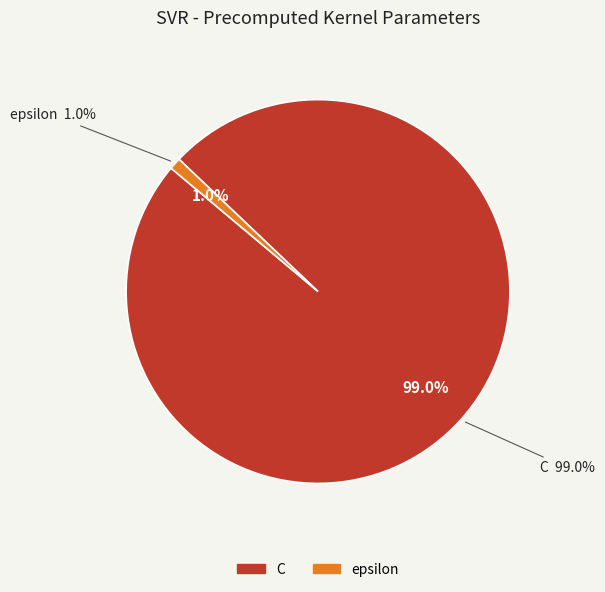

Which category has the smallest portion of the pie?

epsilon